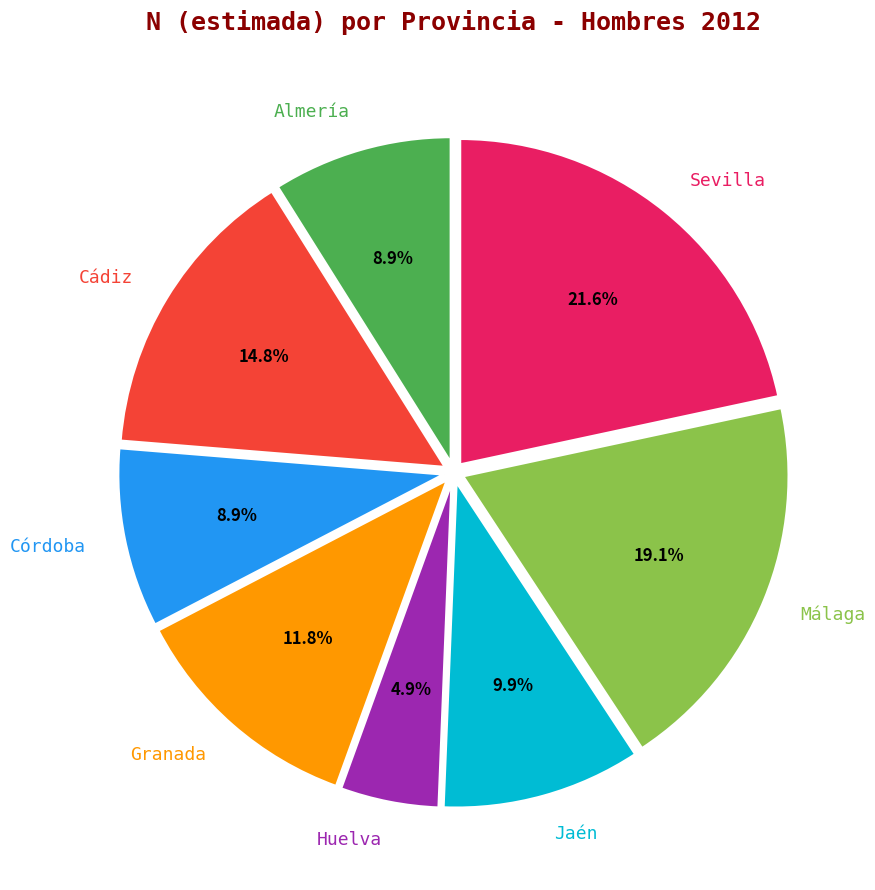

Is Málaga the majority of the pie?

No